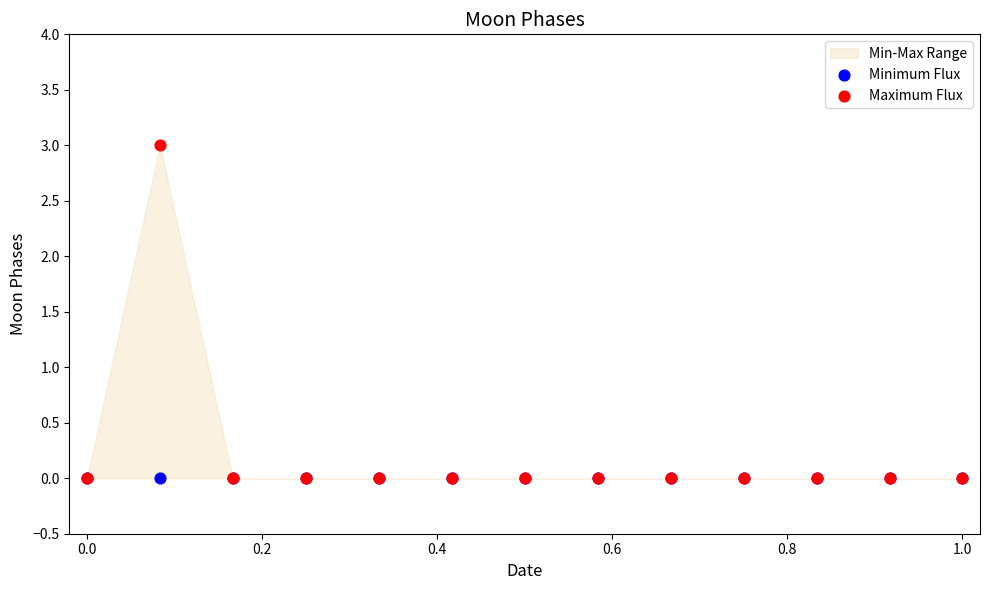

Which series contains the highest Y value?

Maximum Flux